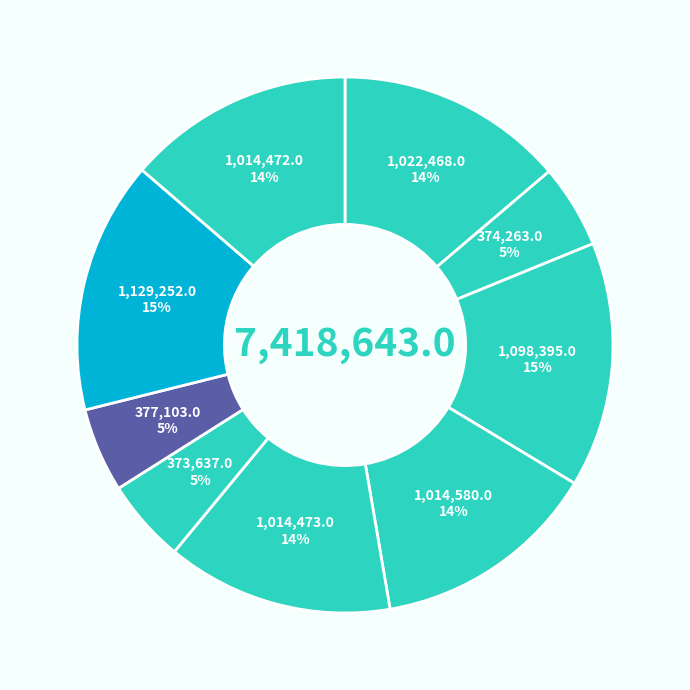

Count the number of slices in the pie.

9